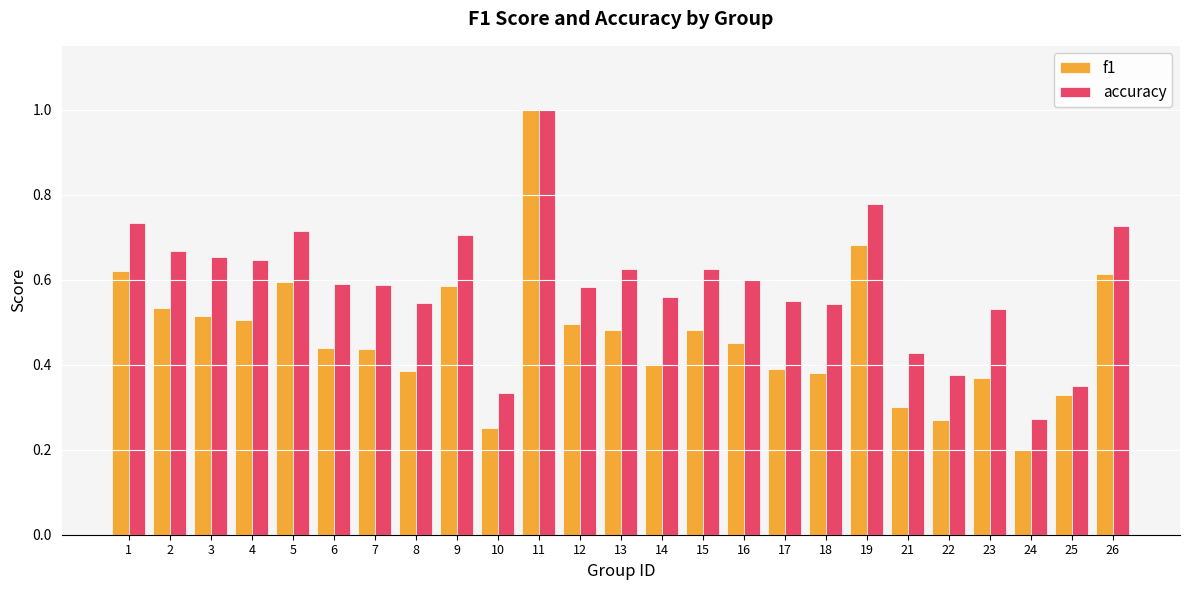

What is the highest value of the accuracy series?

1.0